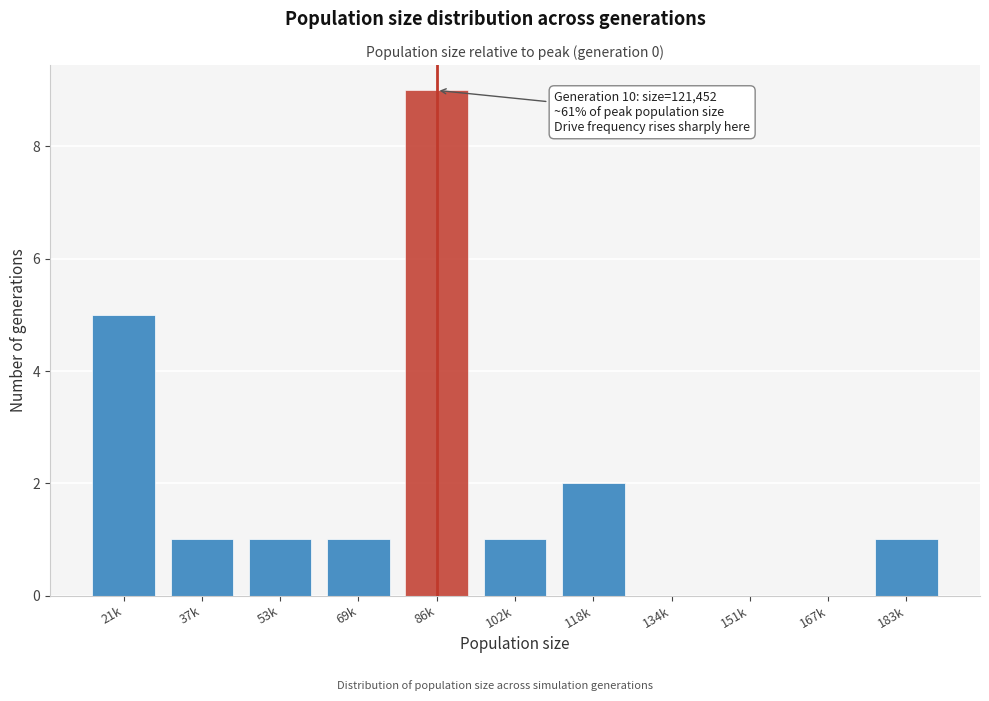

Reading left to right, list all the values displayed in this chart.

21k=5	37k=1	53k=1	69k=1	86k=9	102k=1	118k=2	134k=0	151k=0	167k=0	183k=1